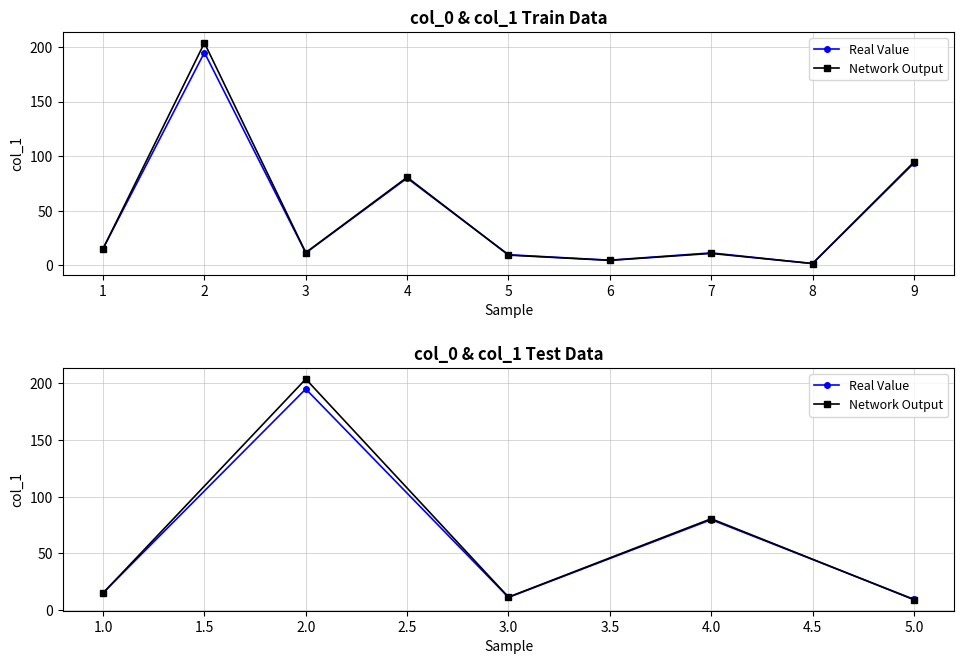

What is the greatest value displayed?

203.7